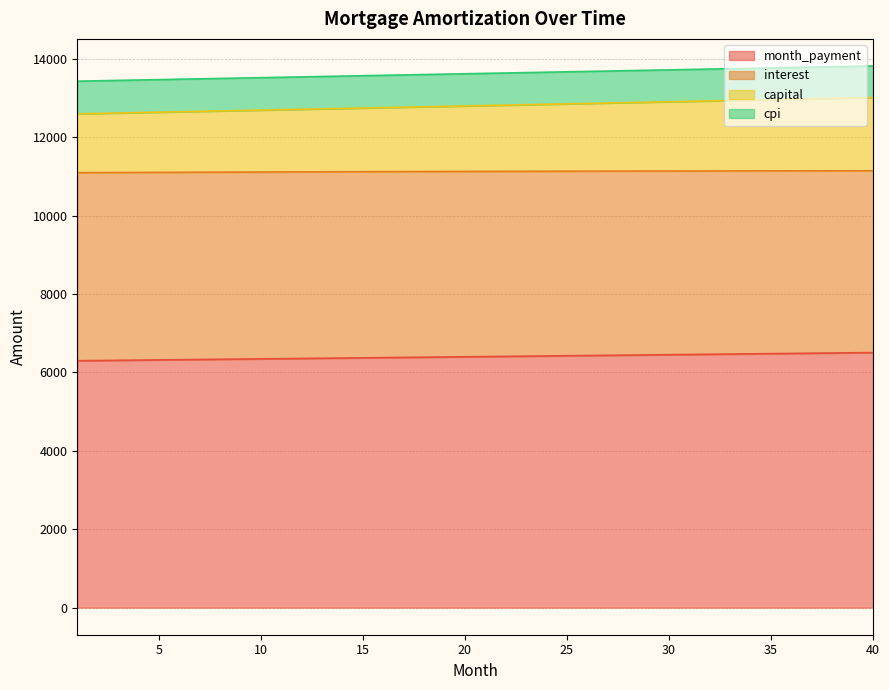

At which category does the chart reach its minimum across all series?

1